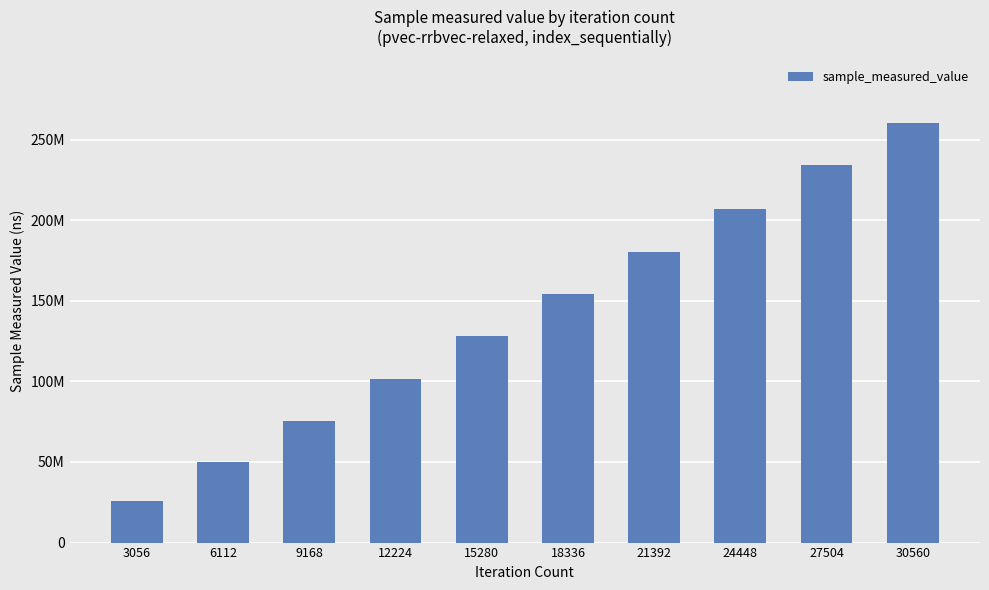

What is the greatest value displayed?

260610496